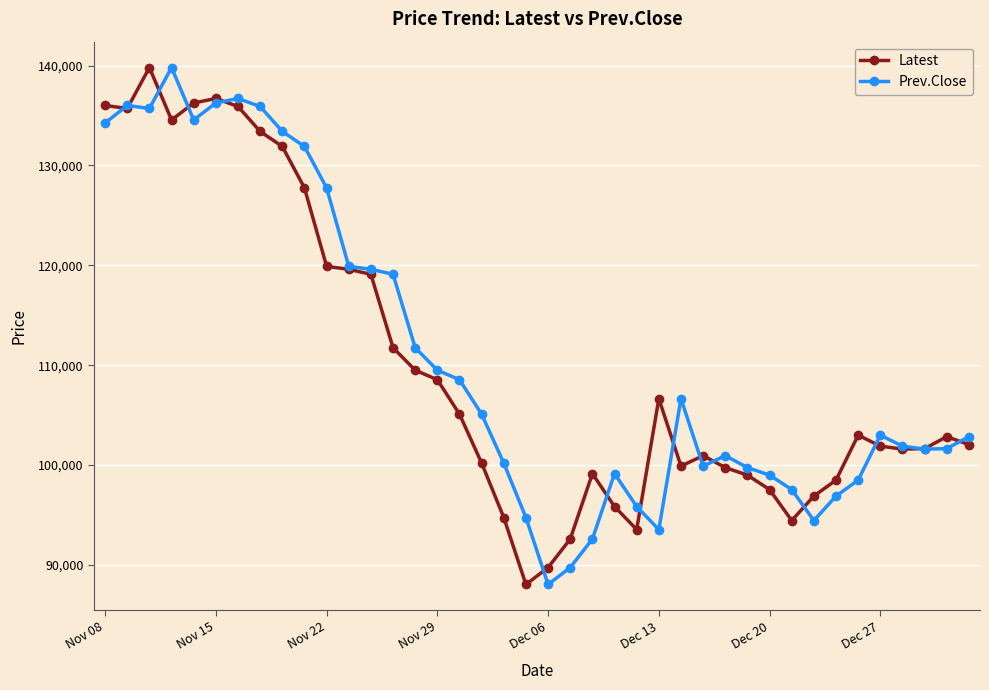

True or false: Prev.Close has more than 1 interior local peaks.

True